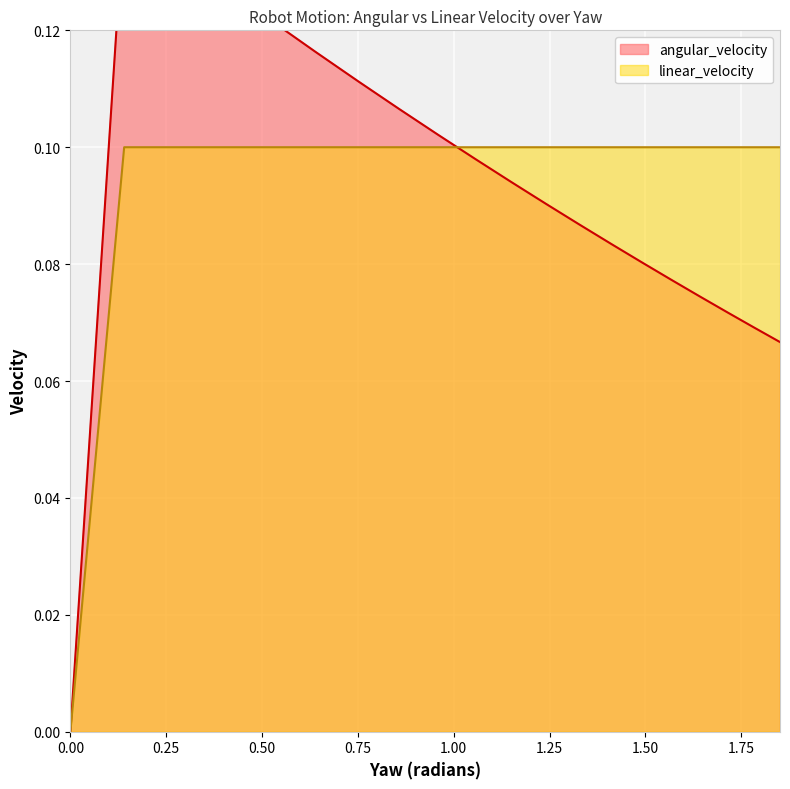

Which series has the widest spread of values?

angular_velocity